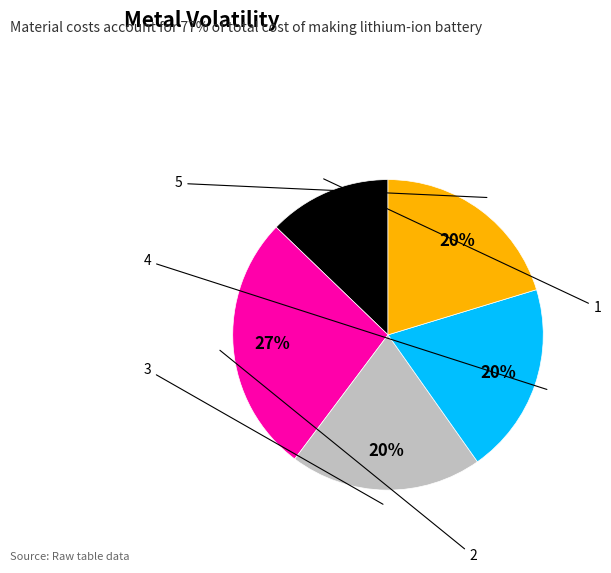

Between 2 and 5, which is larger?

2